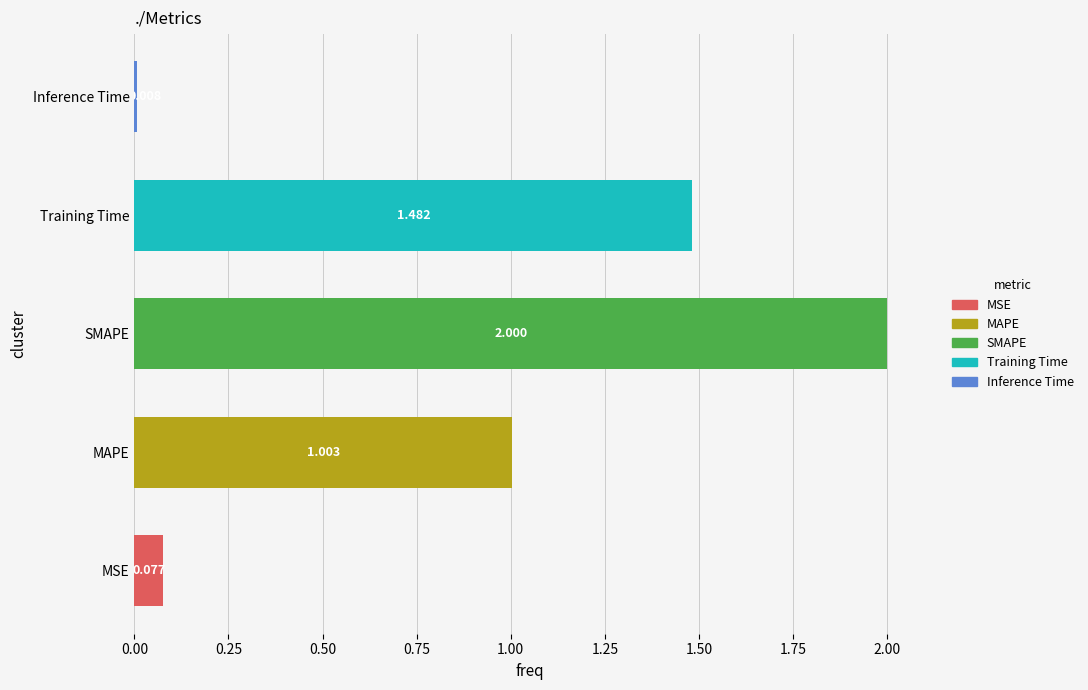

At which label is the value closest to 1?

MAPE